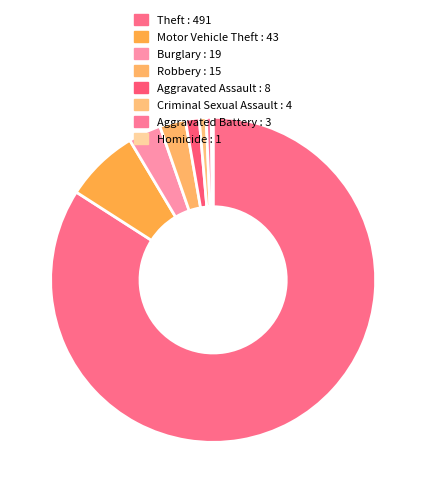

What percentage is the Aggravated Assault slice, to the nearest percent?

1%